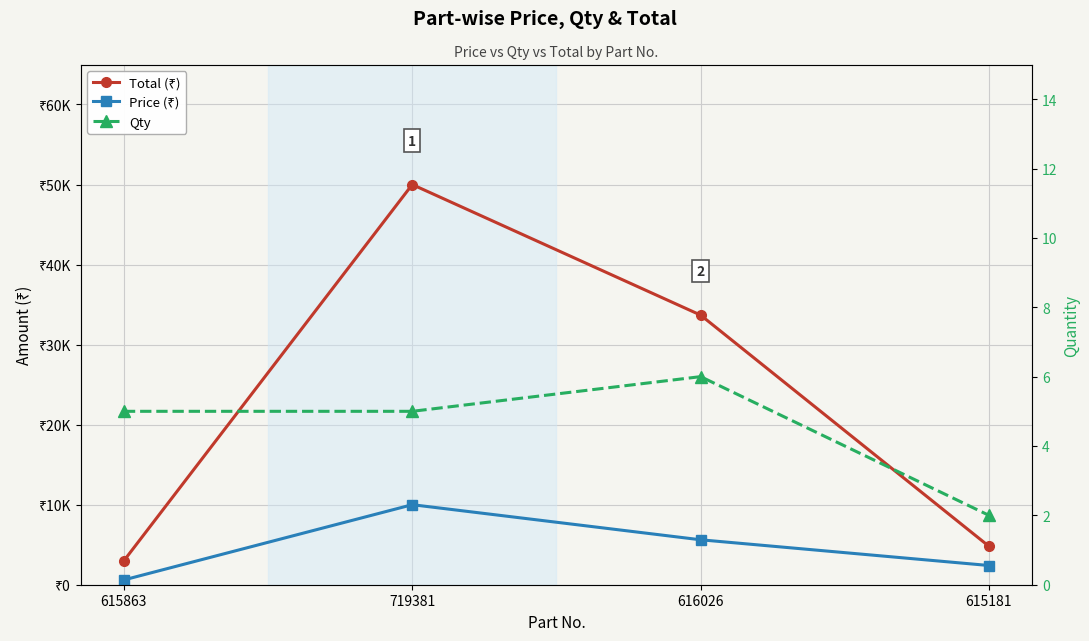

Reading left to right, what are all the values shown in this chart?

Total (₹): 615863=3000	719381=49995	616026=33684	615181=4800
Price (₹): 615863=600	719381=9999	616026=5614	615181=2400
Qty: 615863=5	719381=5	616026=6	615181=2